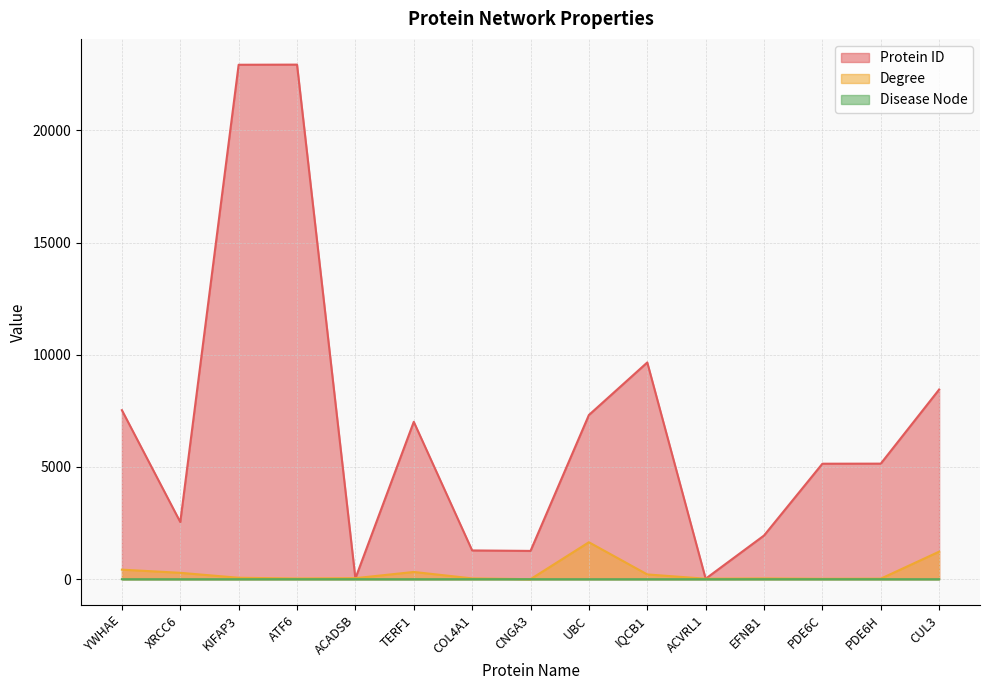

Between YWHAE and COL4A1, which is larger?

YWHAE